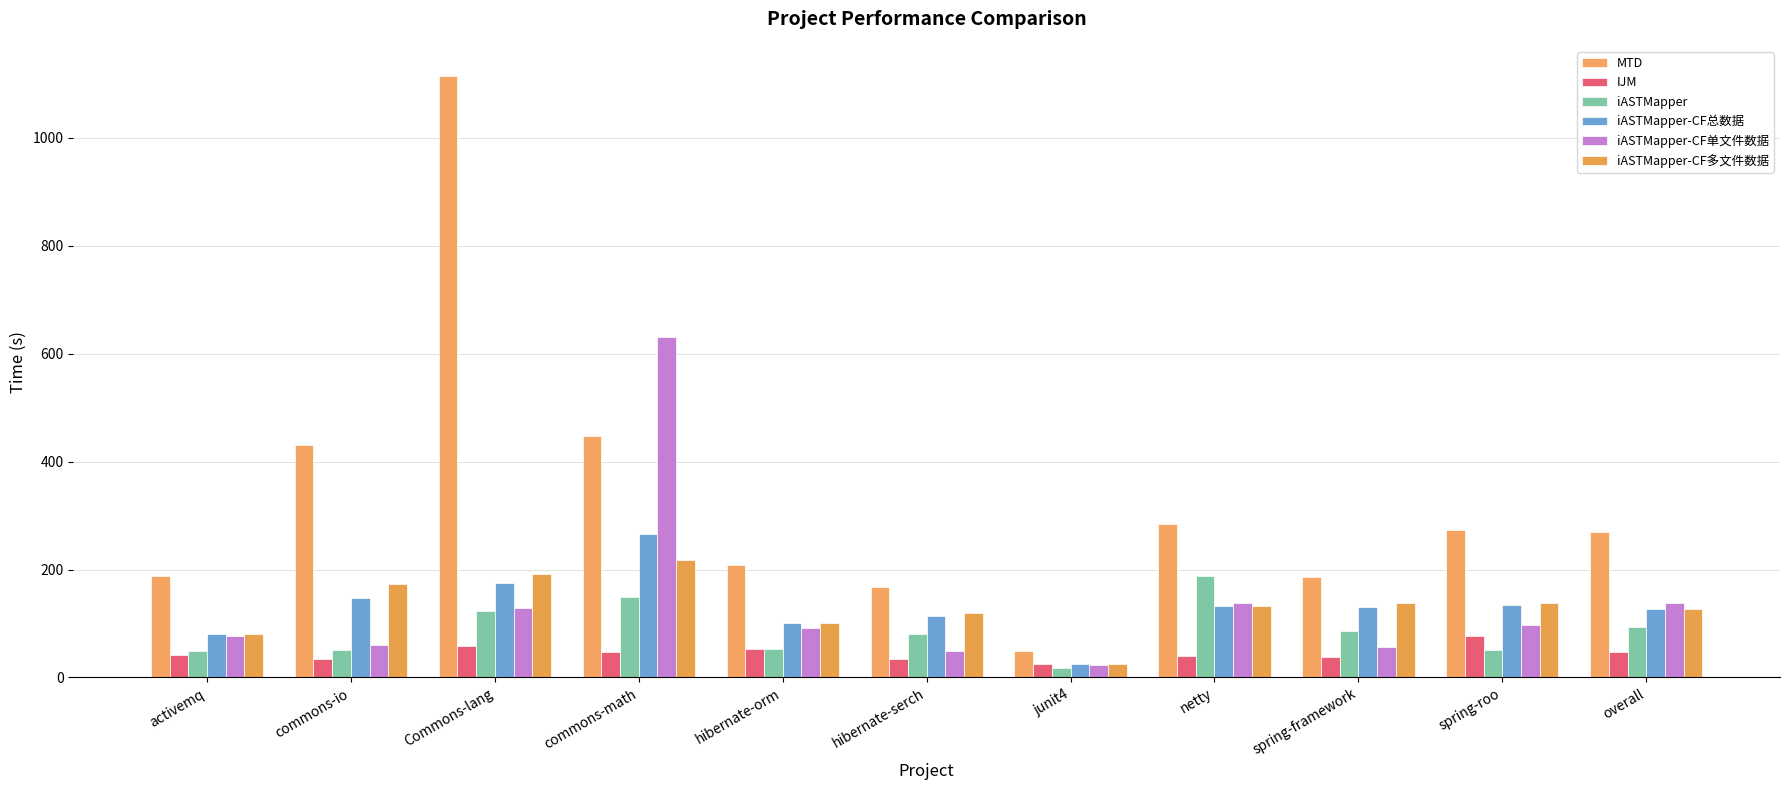

Is the value of iASTMapper-CF单文件数据 at spring-roo greater than the value of iASTMapper at hibernate-orm?

Yes